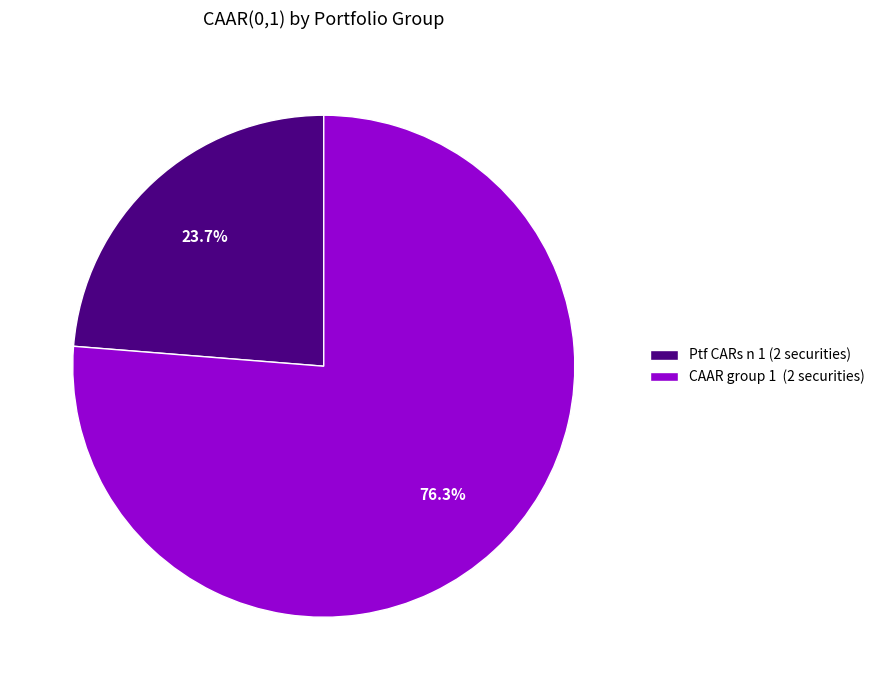

How many segments does this pie chart have?

2